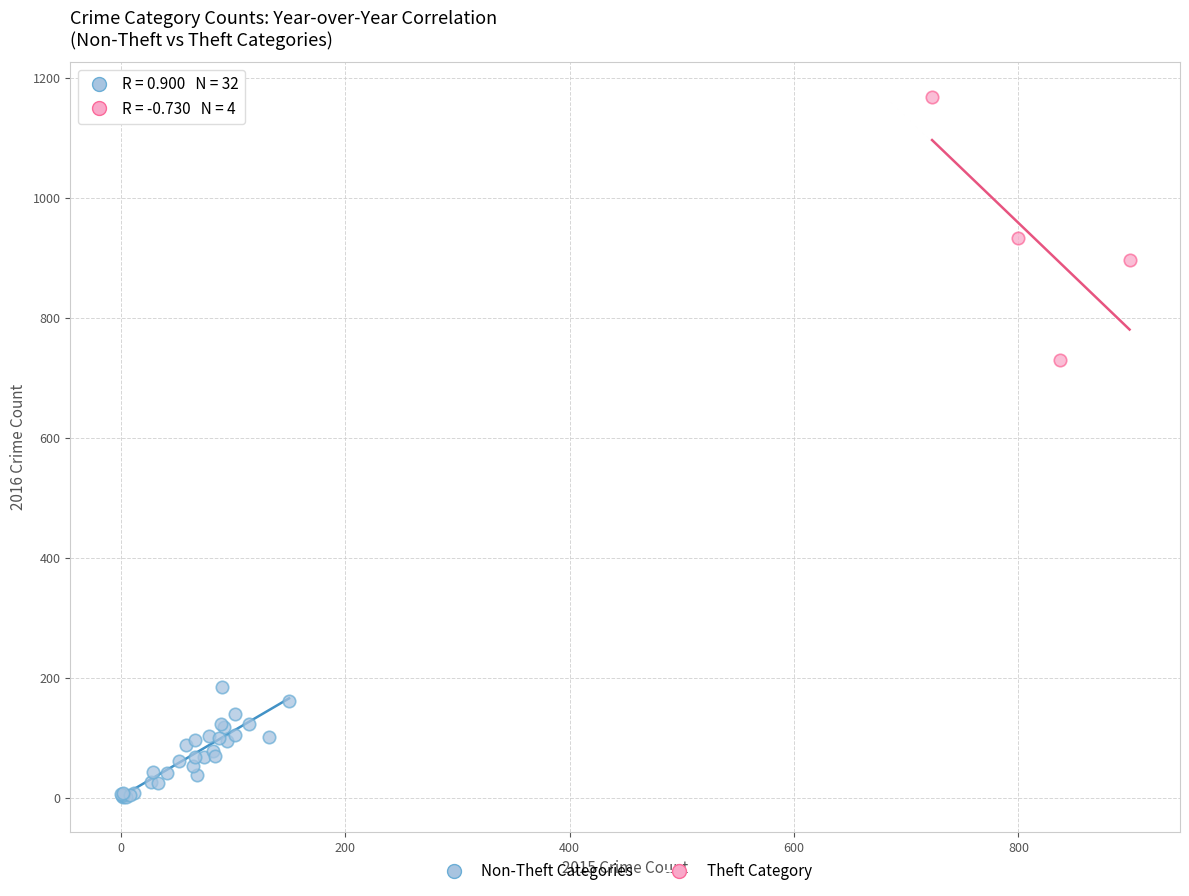

Which series has the widest spread of Y values?

Theft Category